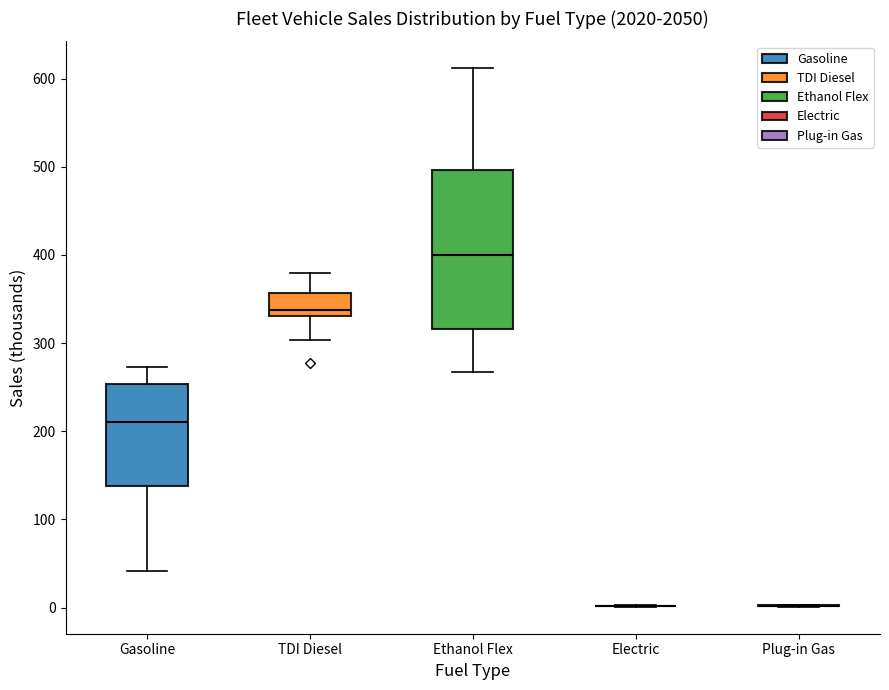

Reading left to right, read every box against the y-axis: the position of its median line, the range the box covers, and the ends of its whiskers. The values are not printed on the chart, so give them approximately, as read against the axis.

Gasoline: median 210, box 140 to 250, whiskers 40 to 270
TDI Diesel: median 340, box 330 to 360, whiskers 300 to 380
Ethanol Flex: median 400, box 320 to 500, whiskers 270 to 610
Electric: box collapsed to a line at 0, whiskers 0 to 0
Plug-in Gas: box collapsed to a line at 0, whiskers 0 to 0